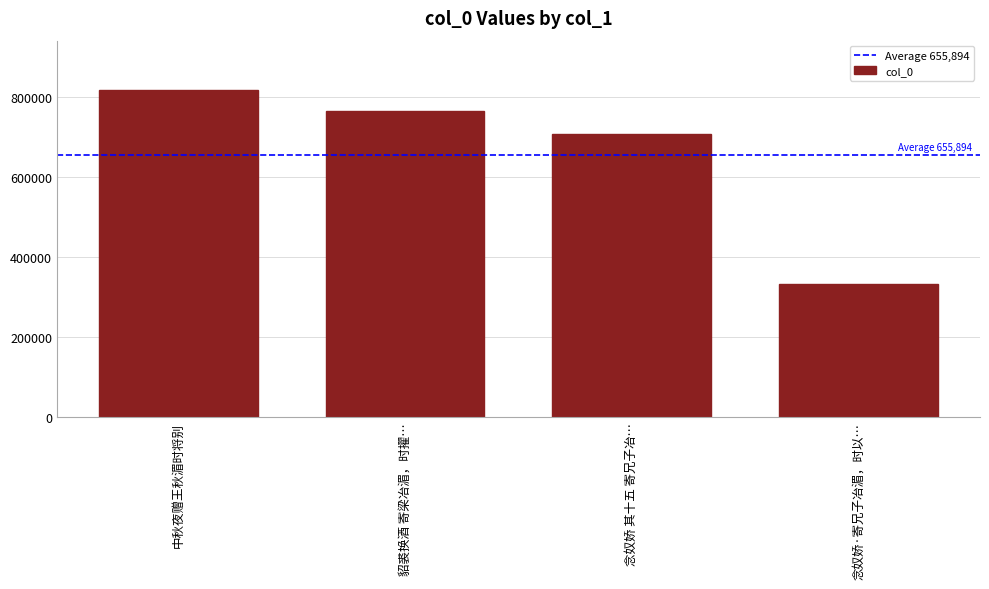

Where does the data first go above 765102?

中秋夜赠王秋湄时将别